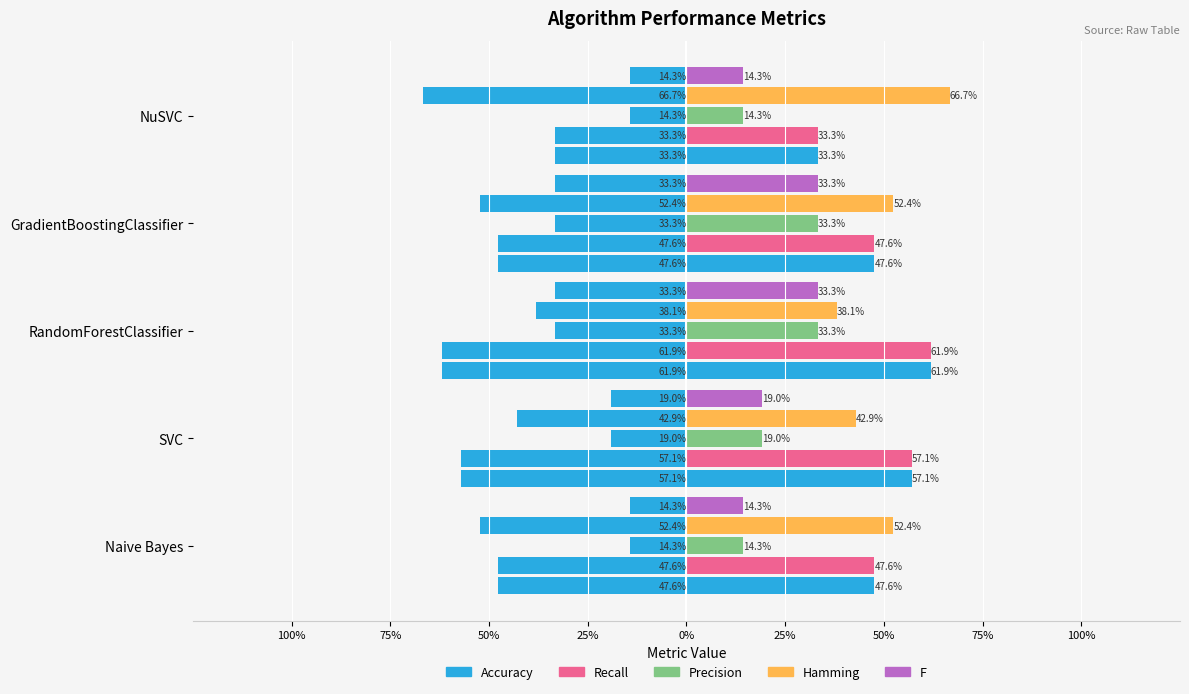

Rank the series at NuSVC from lowest to highest value.

Precision, F, Accuracy, Recall, Hamming